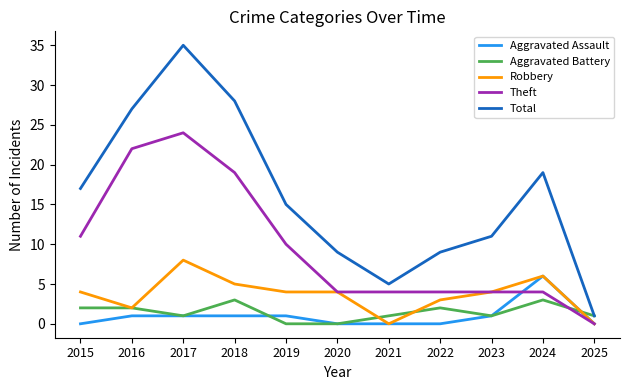

Rank the series by their maximum value, from lowest to highest.

Aggravated Battery, Aggravated Assault, Robbery, Theft, Total